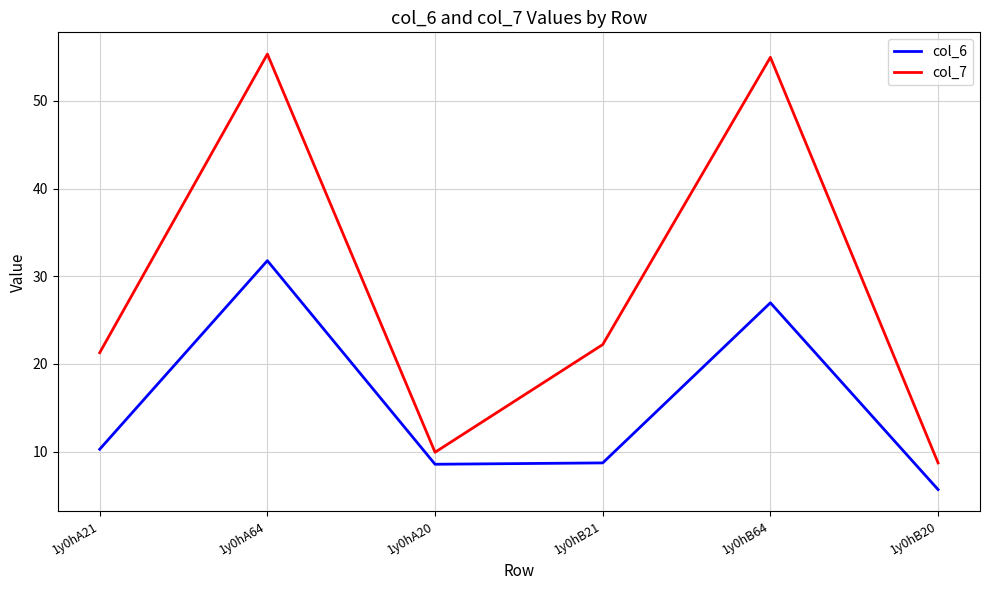

Rank the series by their maximum value, from highest to lowest.

col_7, col_6